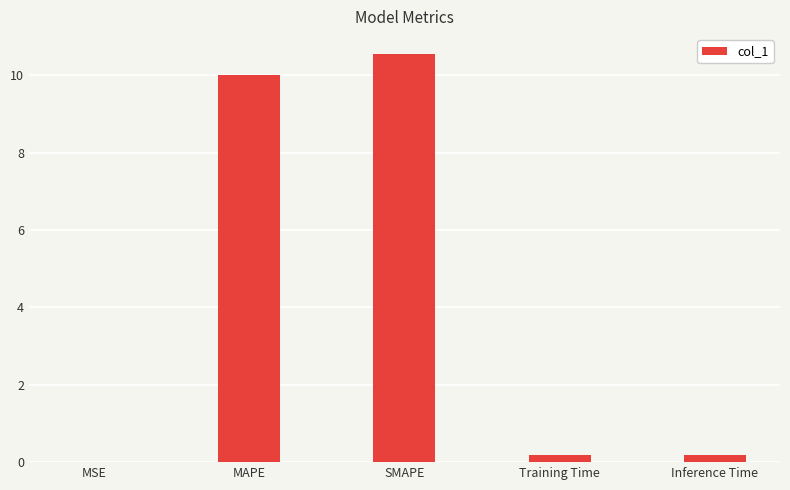

What is the change in value from MSE to Training Time?

+0.2